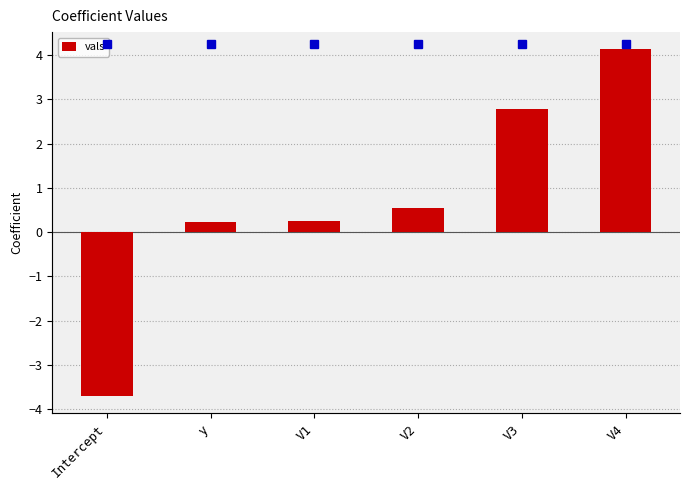

What is the difference between the maximum and minimum values?

7.8